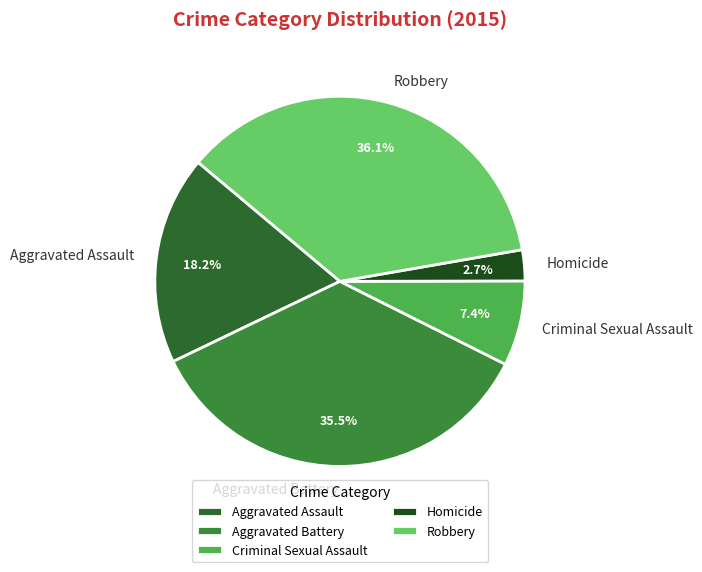

To the nearest percent, what is the average slice percentage?

20%